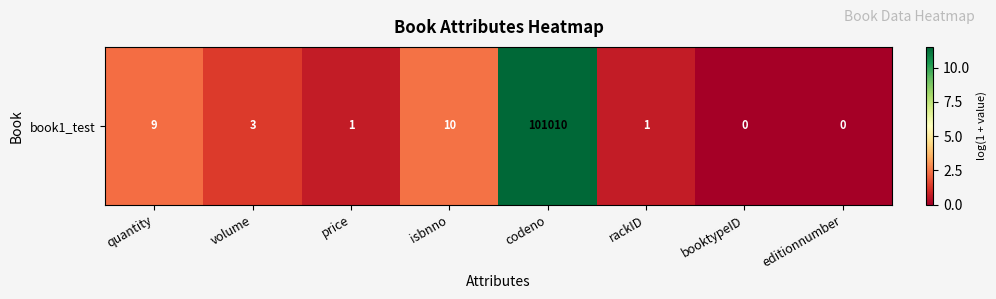

Where does the data first go above 1?

quantity